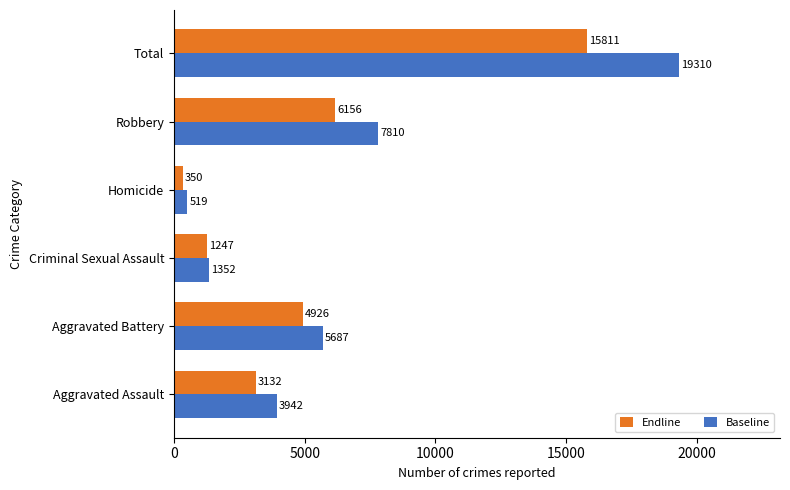

What is the average value of the Baseline series?

6437